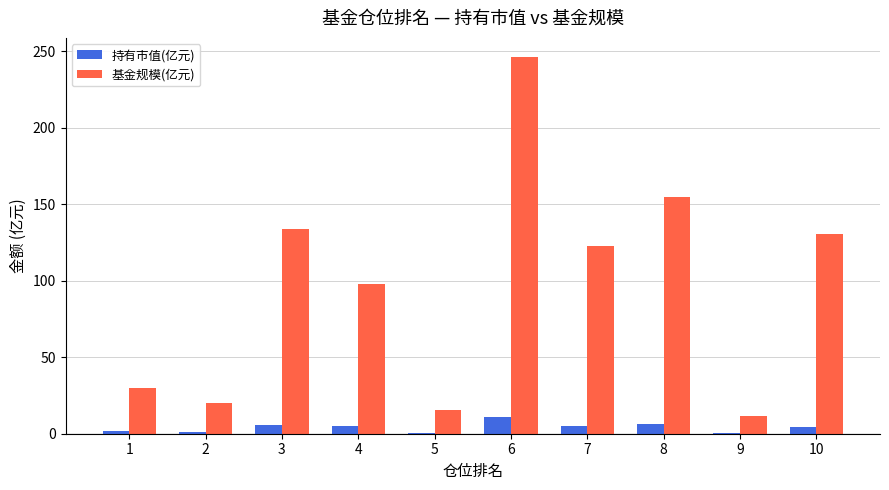

The 基金规模(亿元) series shows 122.5 at 7. True or false?

True